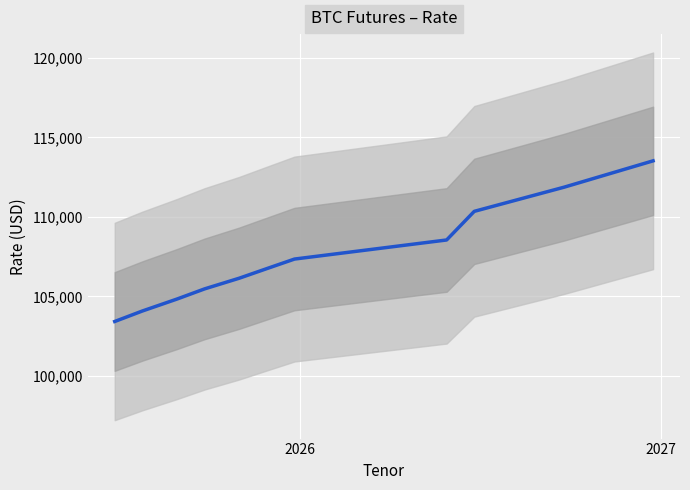

True or false: the data shows 138967 at 5.

False